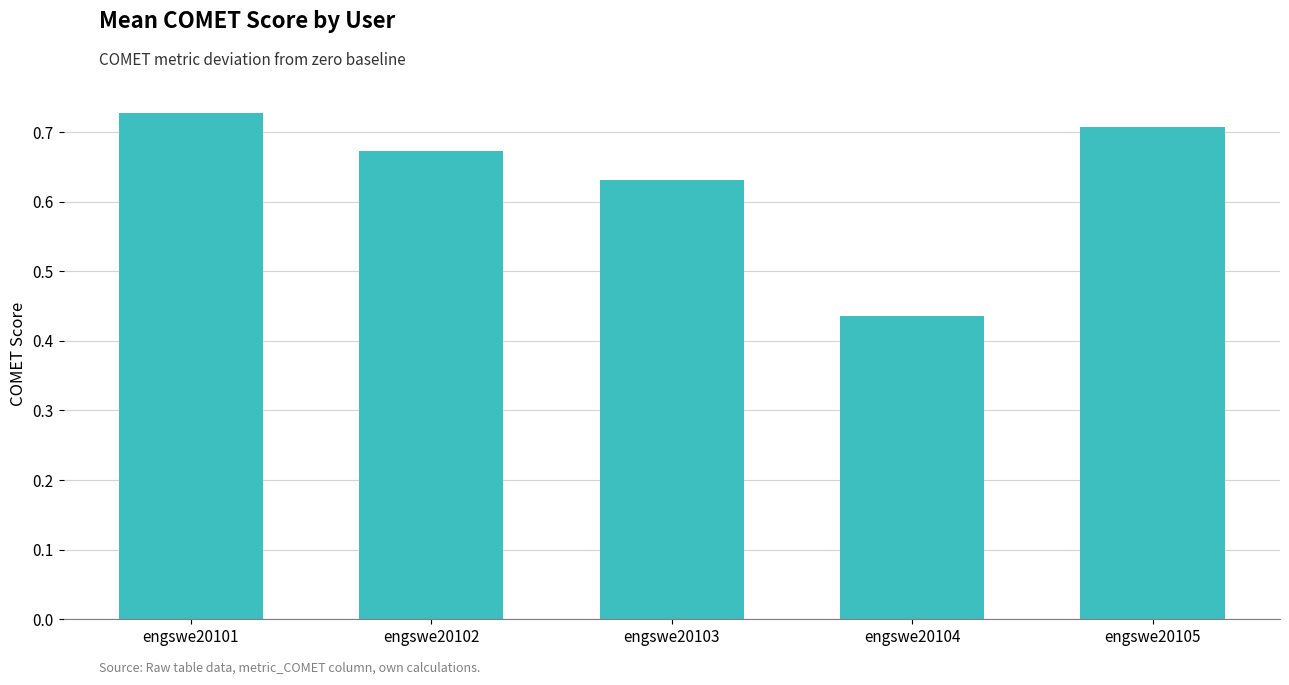

How many values are between 0 and 1?

5